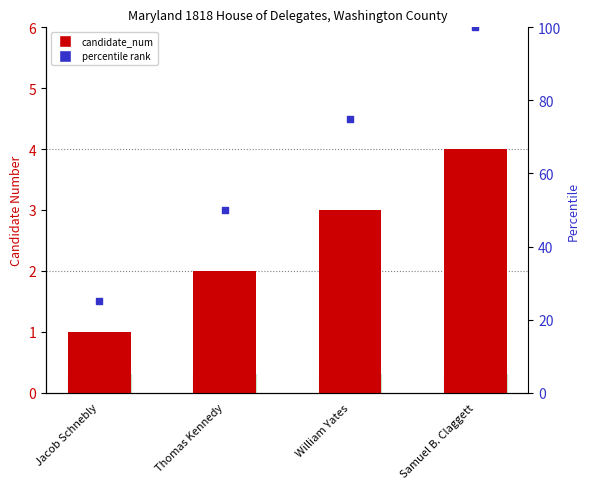

Between Jacob Schnebly and Thomas Kennedy, which is larger?

Thomas Kennedy